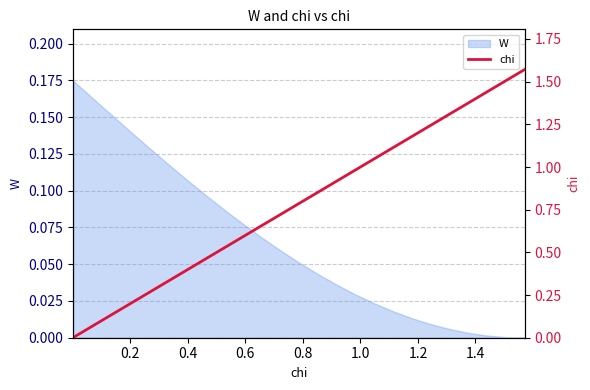

Reading left to right, what are all the values shown in this chart?

0.0	0.1	0.1	0.2	0.3	0.3	0.4	0.5	0.5	0.6	0.7	0.7	0.8	0.9	0.9	1.0	1.0	1.1	1.2	1.2	1.3	1.4	1.4	1.5	1.6